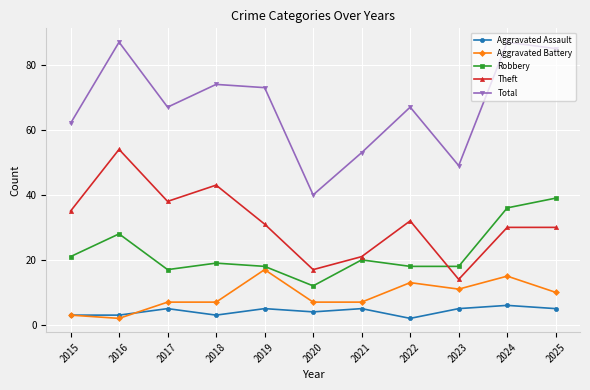

In Theft, how many points are lower than both neighbors (excluding endpoints)?

3